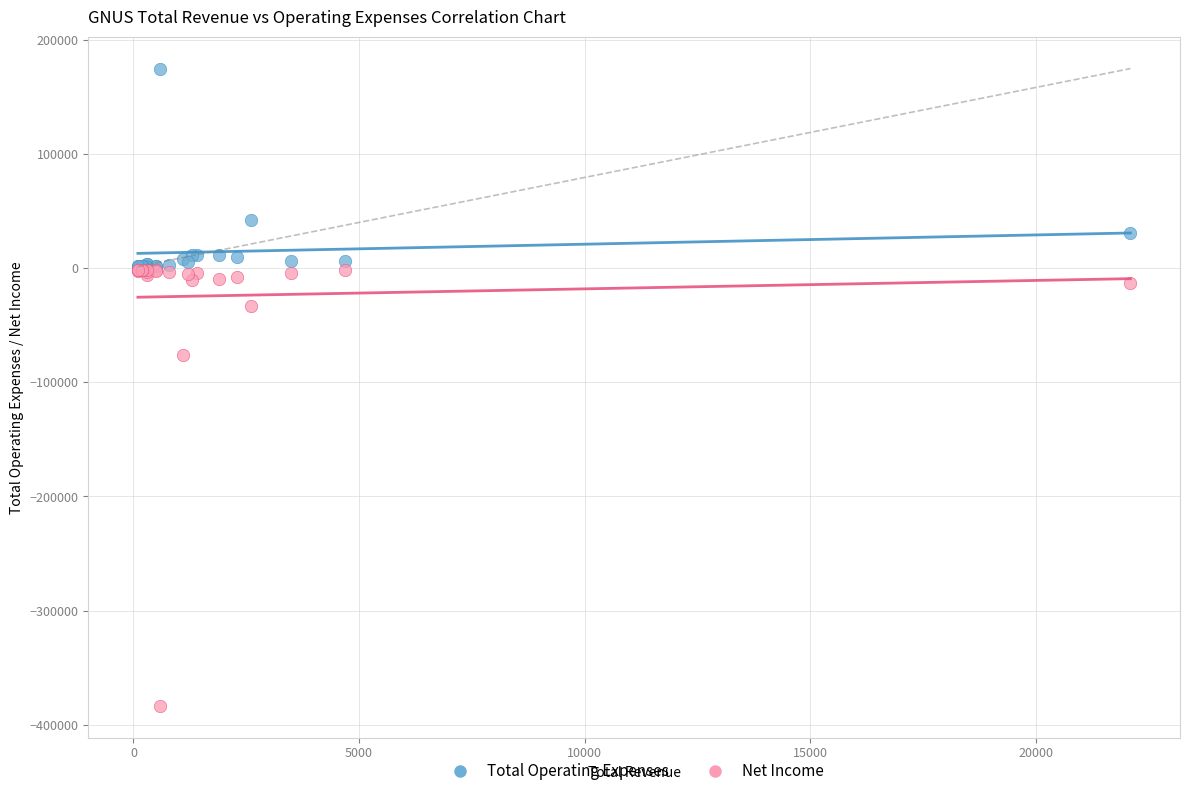

Across all series, what Y value is closest to -104250?

-76300